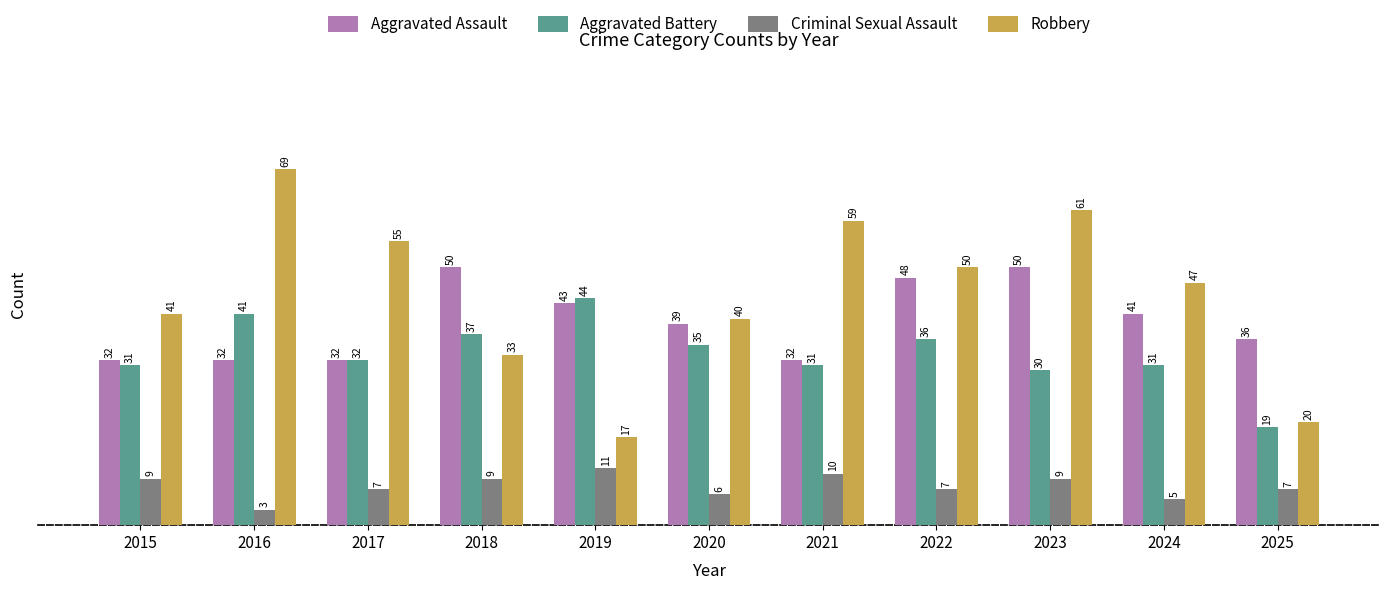

Rank the series at 2020 from lowest to highest value.

Criminal Sexual Assault, Aggravated Battery, Aggravated Assault, Robbery